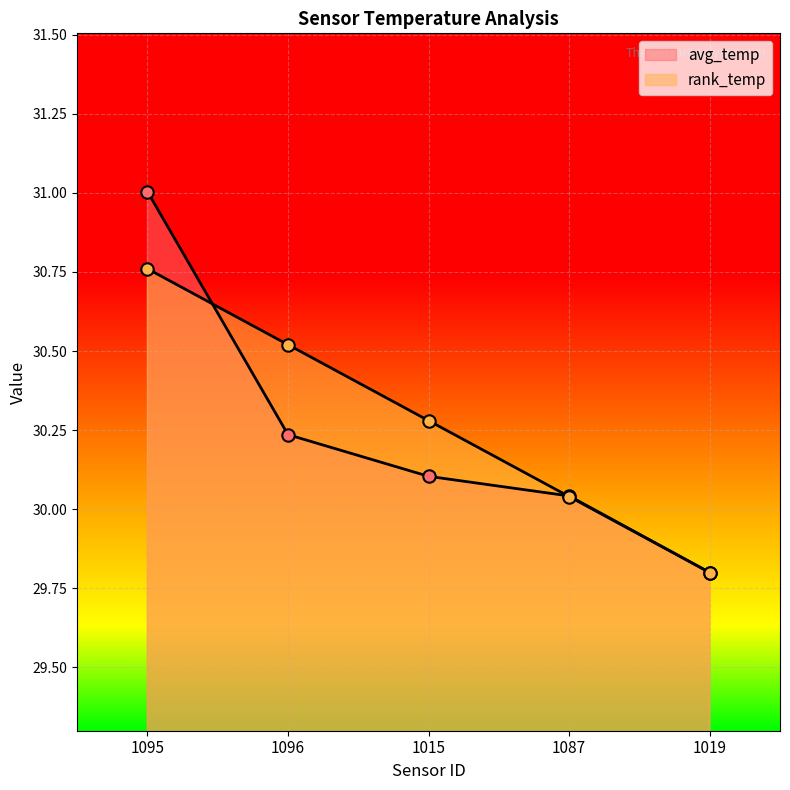

Which series has the largest total across all categories?

rank_temp